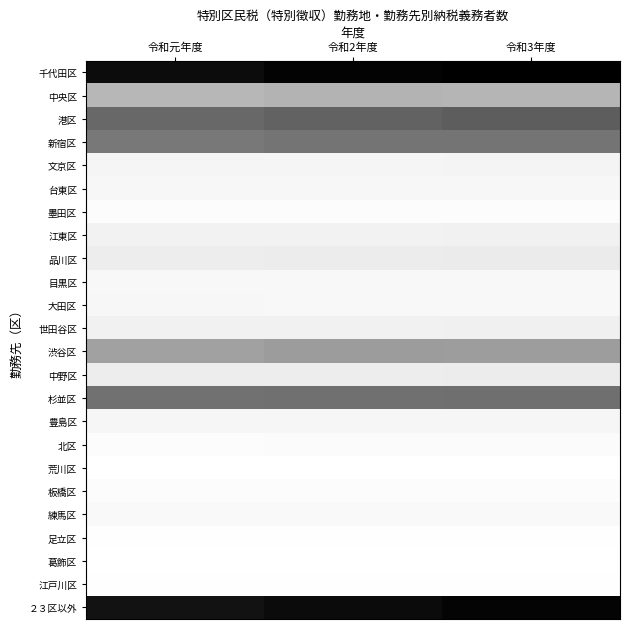

Which series has the largest range (max minus min)?

２３区以外